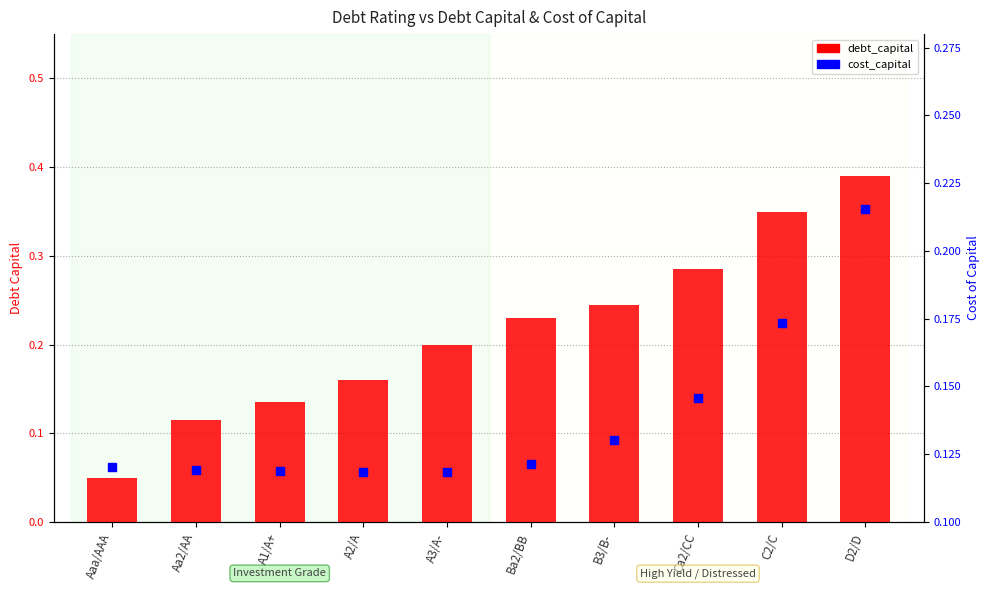

What is the total value across all series at Ca2/CC?

0.4